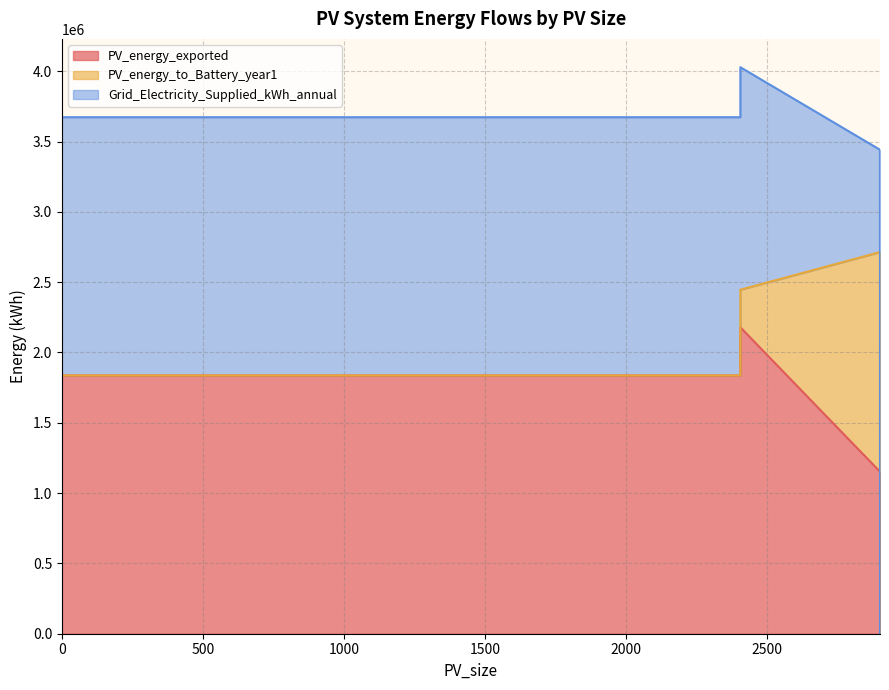

What is the highest value of the PV_energy_to_Battery_year1 series?

1561644.1